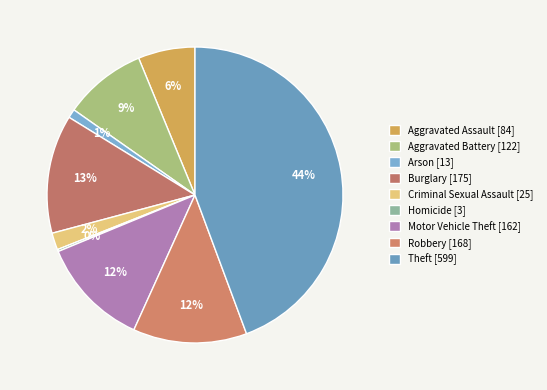

How many segments does this pie chart have?

9